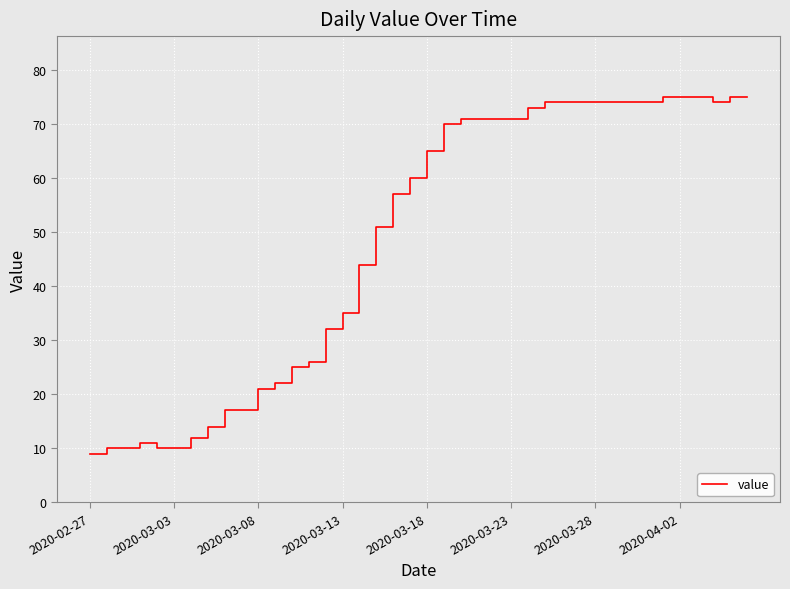

What is the greatest value displayed?

75